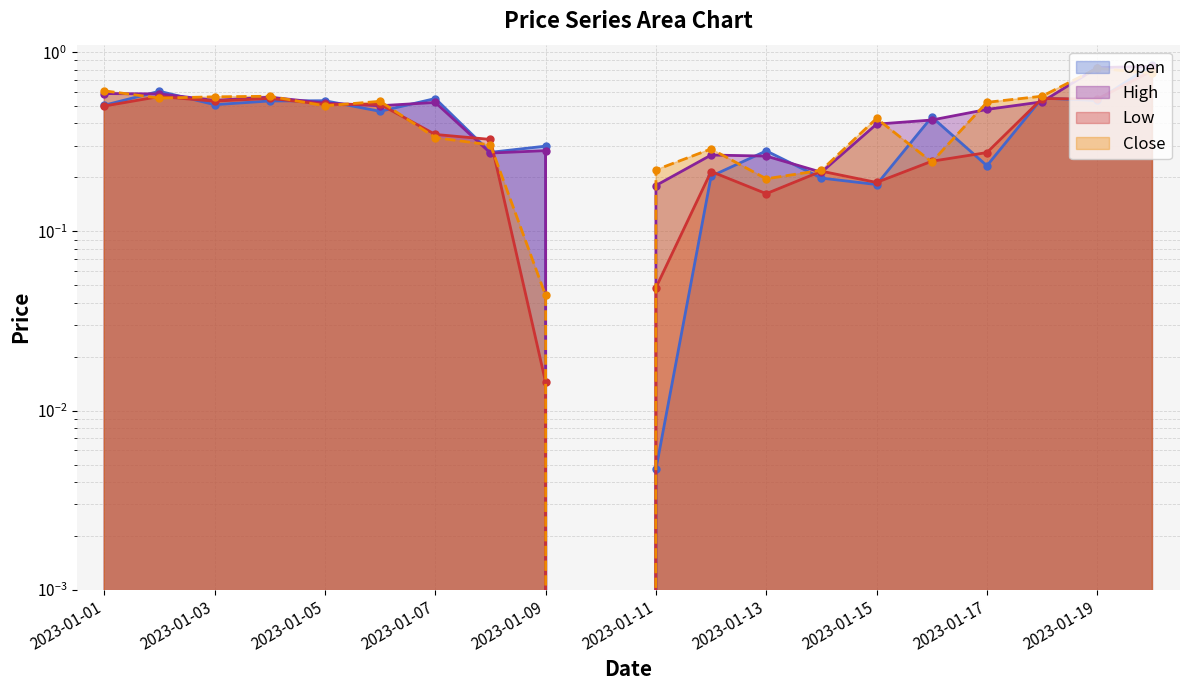

Is it true that High equals 0.8 at 2023-01-02?

False